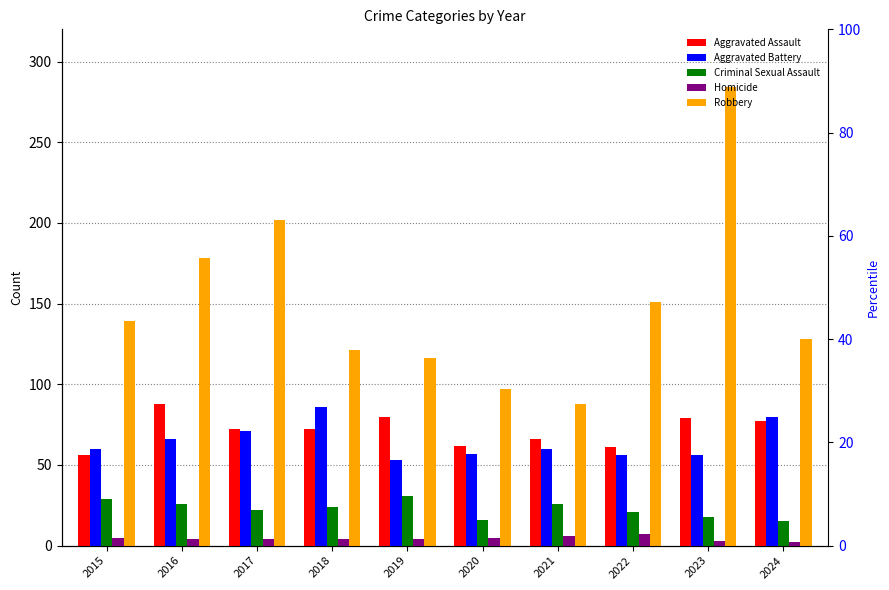

List the labels in order of Aggravated Assault value, smallest first.

2015, 2022, 2020, 2021, 2017, 2018, 2024, 2023, 2019, 2016